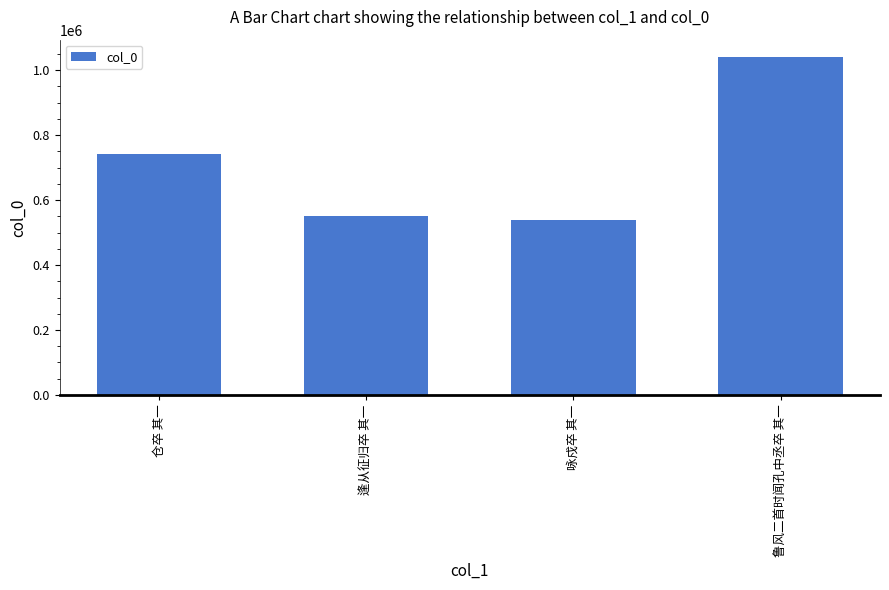

Reading right to left, transcribe all the data shown in this chart.

鲁风二首时闻孔中丞卒 其一=1041599	咏戍卒 其一=539711	逢从征归卒 其一=551866	仓卒 其一=741337